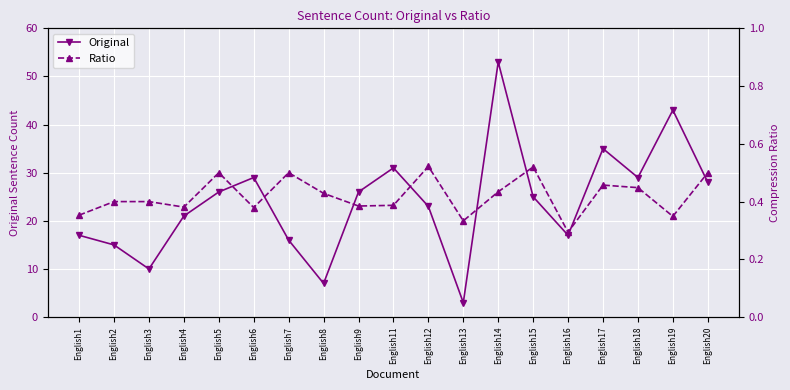

Where is the first local maximum for Original?

English6